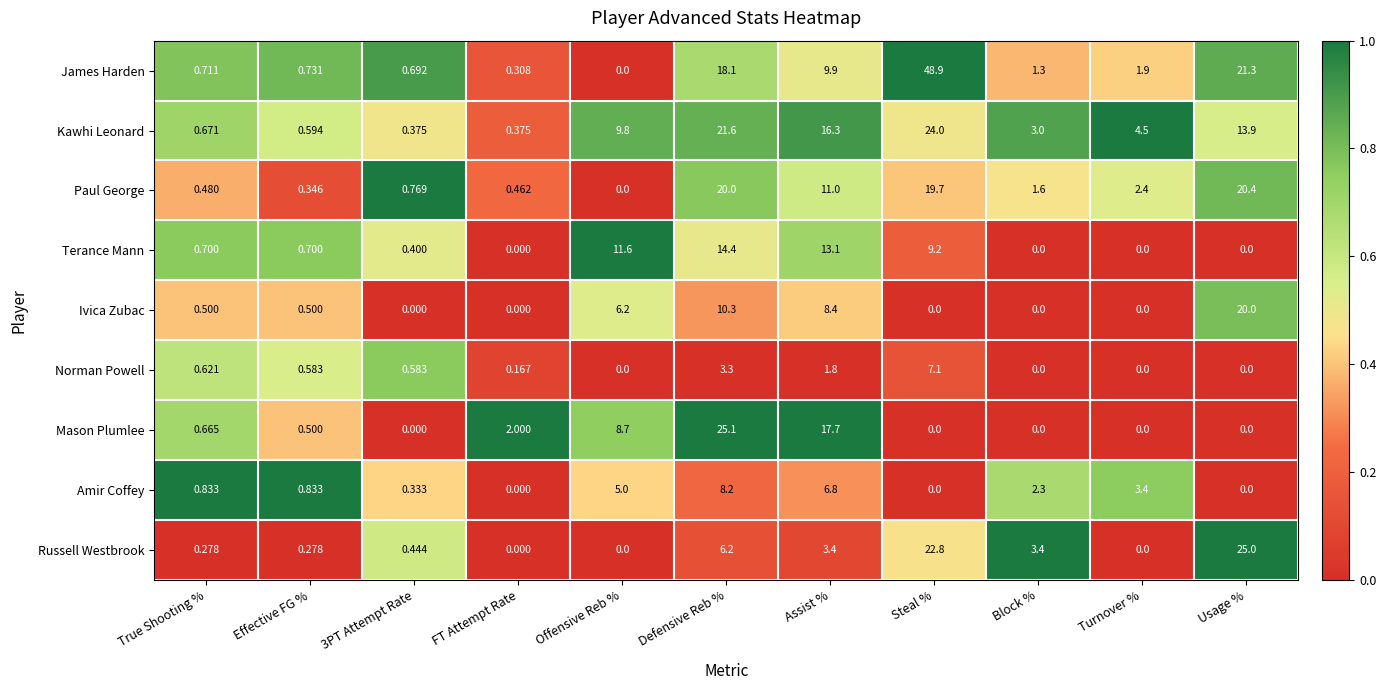

At which label is James Harden closest to 24?

Usage %